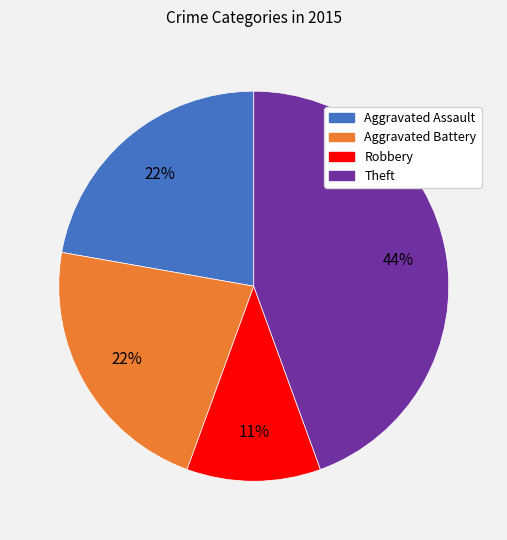

To the nearest percent, what is the average slice percentage?

25%